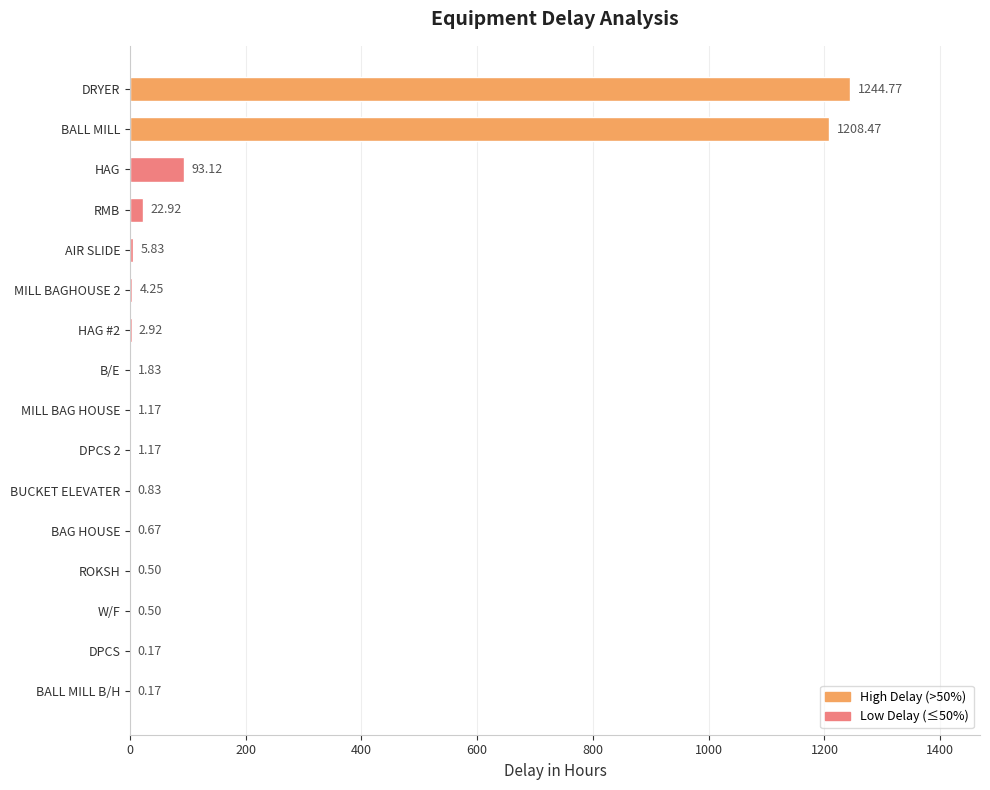

Which has a higher value, MILL BAGHOUSE 2 or W/F?

MILL BAGHOUSE 2